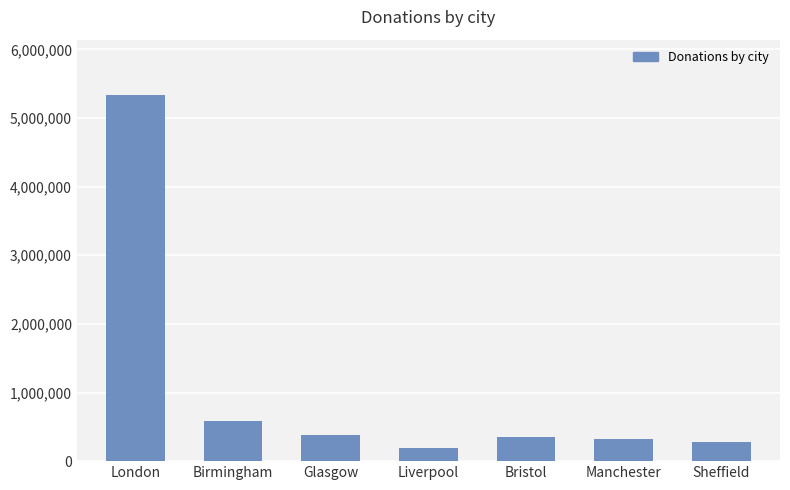

What is the difference between the maximum and minimum values?

5154390